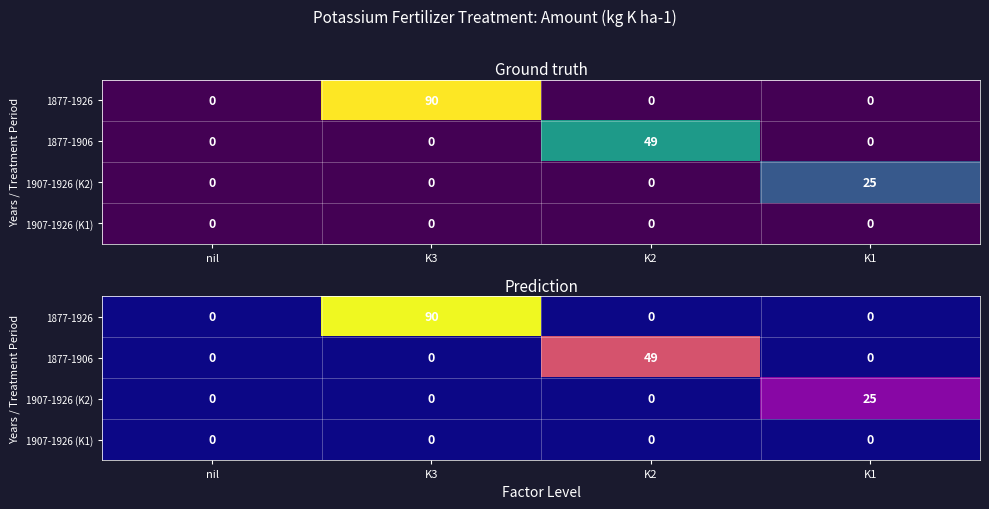

List the series in order of their peak value, lowest first.

1907-1926 (K1), 1907-1926 (K2), 1877-1906, 1877-1926